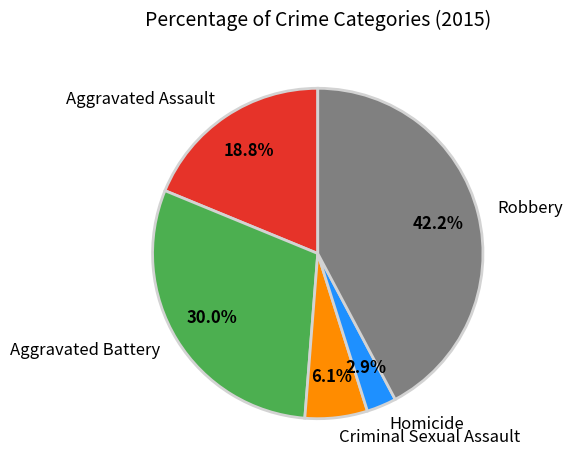

To the nearest percent, what is the difference between the Aggravated Battery and Criminal Sexual Assault slice percentages?

24%